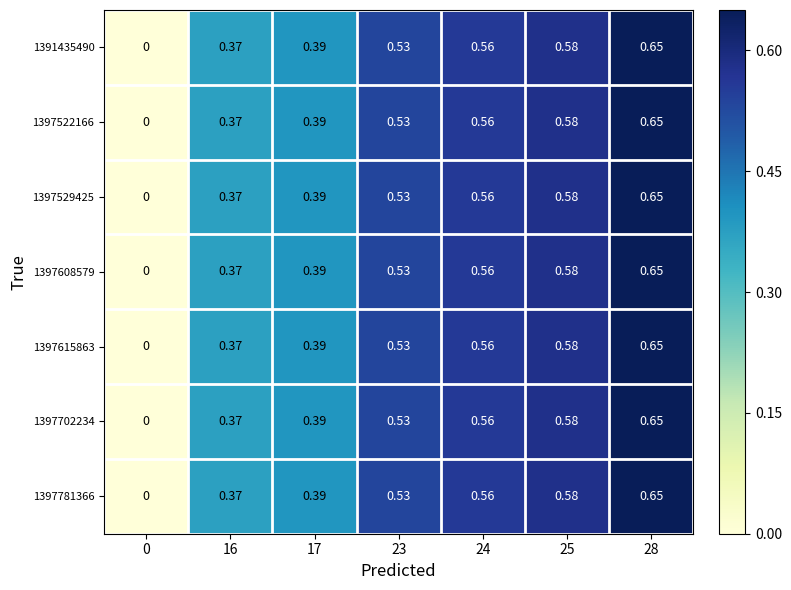

Is the value of 1397608579 at 23 greater than the value of 1397522166 at 16?

Yes